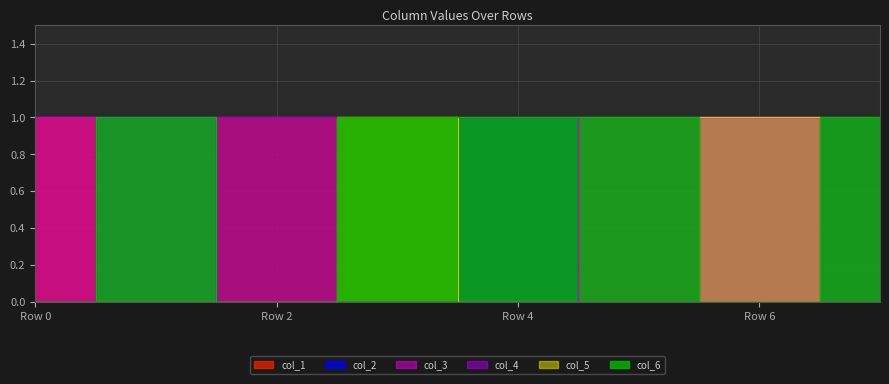

List the series in order of their peak value, highest first.

col_1, col_2, col_3, col_4, col_5, col_6